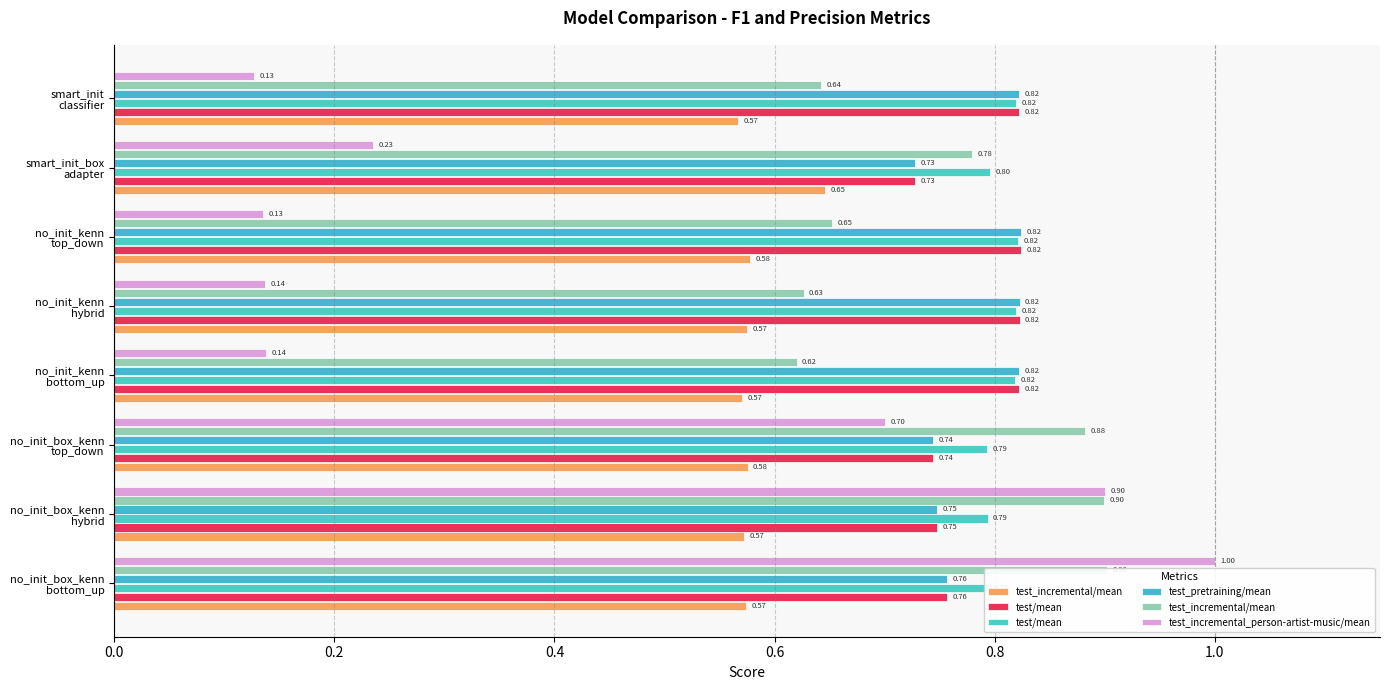

The value of test_incremental_person-artist-music/mean at no_init_kenn bottom_up is 0.1. True or false?

True